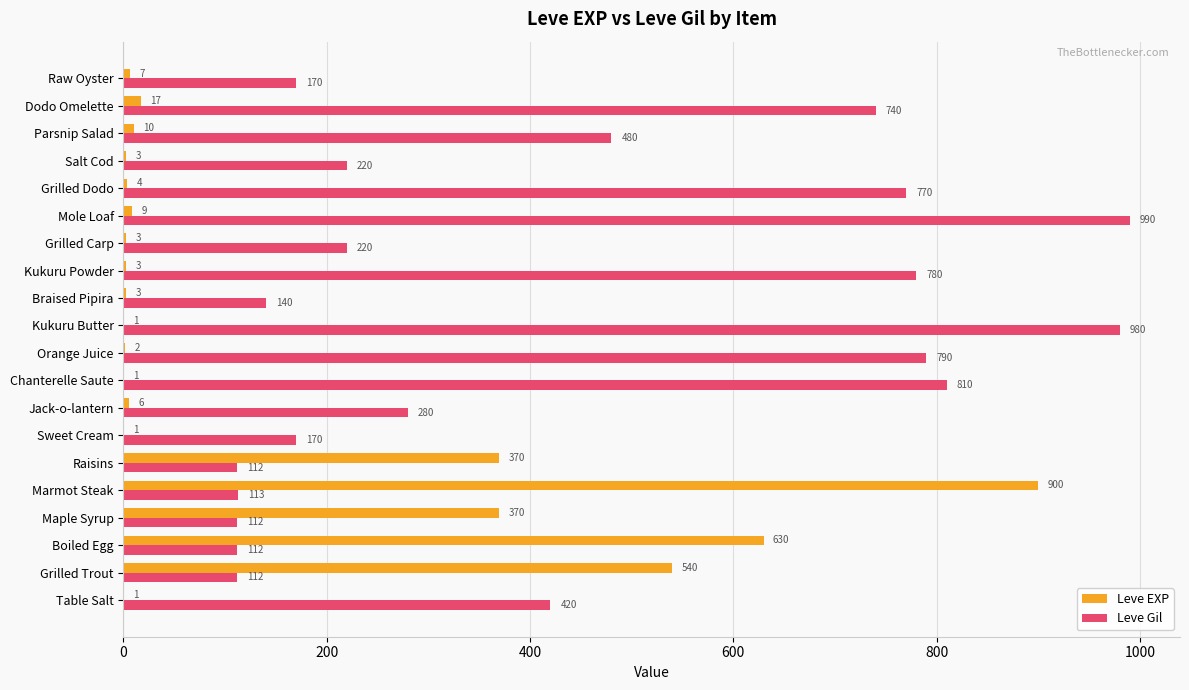

At which label is Leve Gil closest to 551?

Parsnip Salad